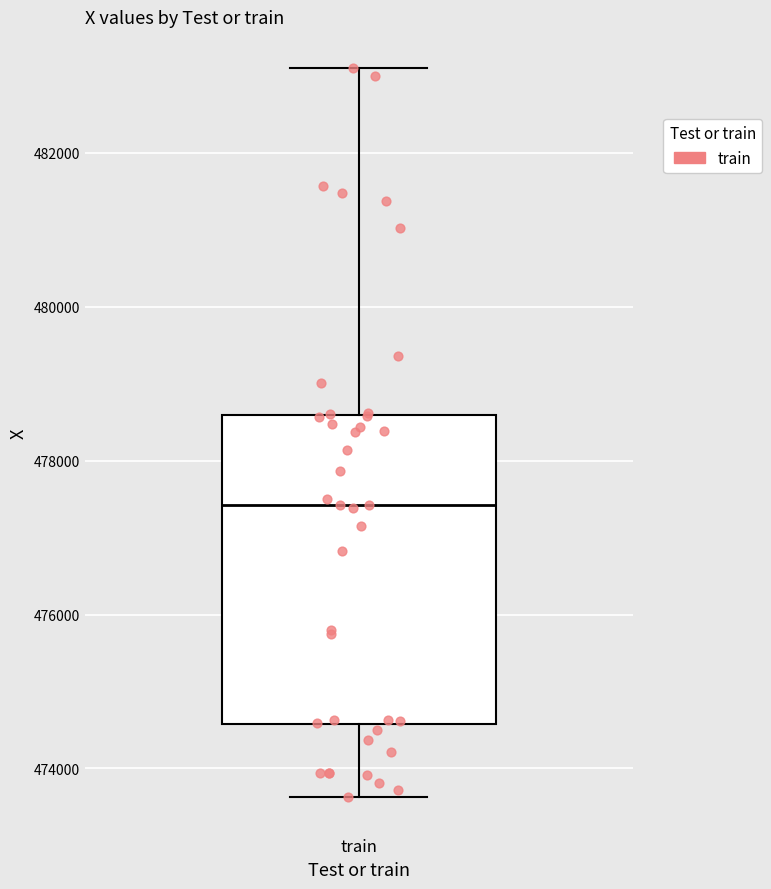

Where does the lower whisker of the box for train end on the y-axis? The values are not printed on the chart, so give them approximately, as read against the axis.

473600